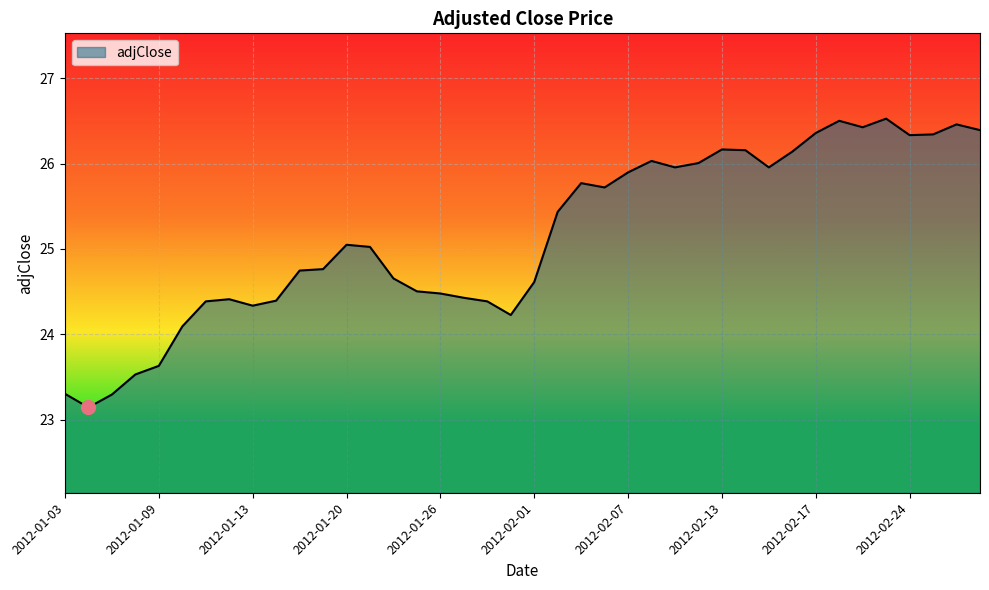

What is the maximum value shown in the chart?

26.5